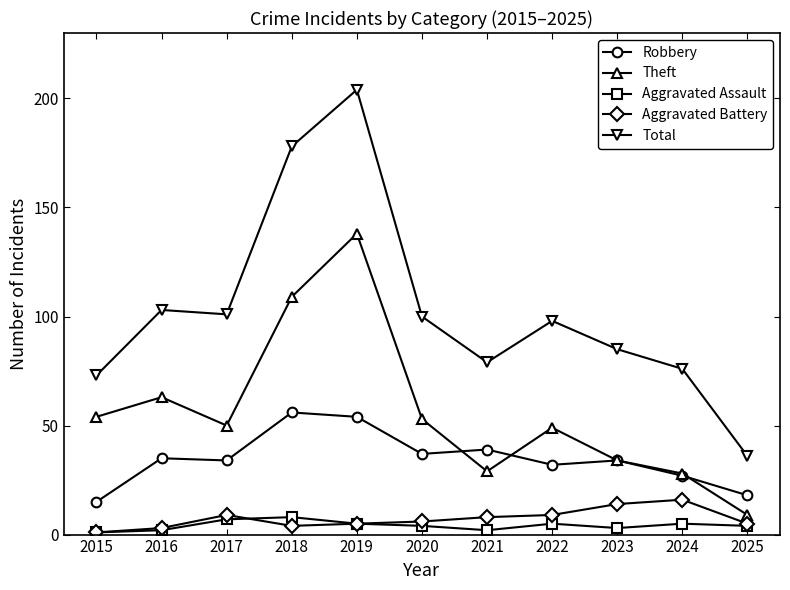

The value of Theft at 2018 is 147. True or false?

False